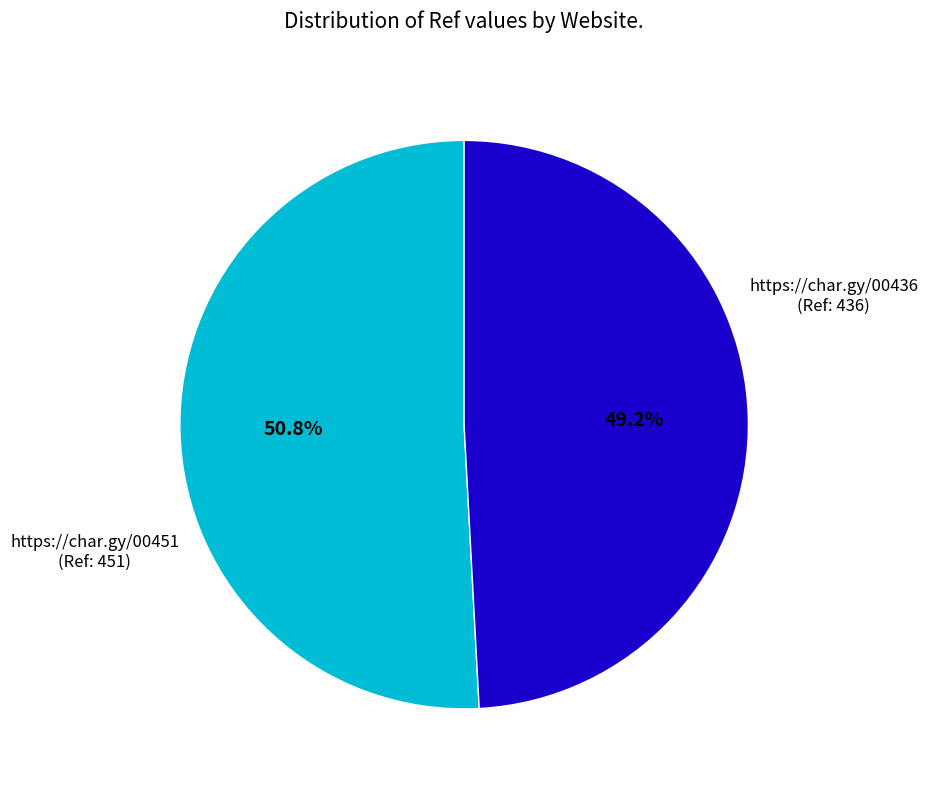

To the nearest percent, what portion does https://char.gy/00436 represent?

49%